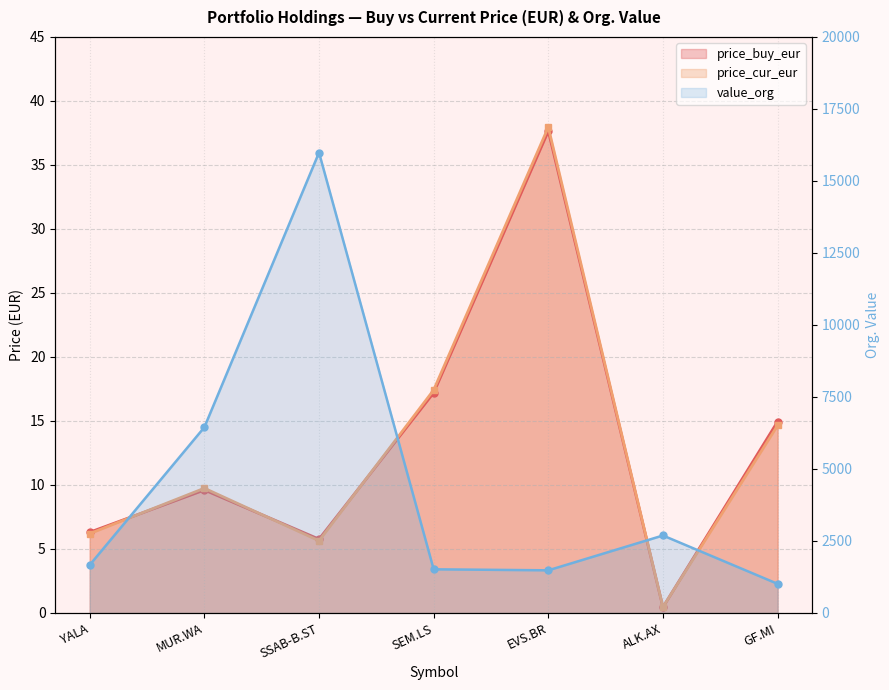

Which category has the highest value in the price_buy_eur series?

EVS.BR